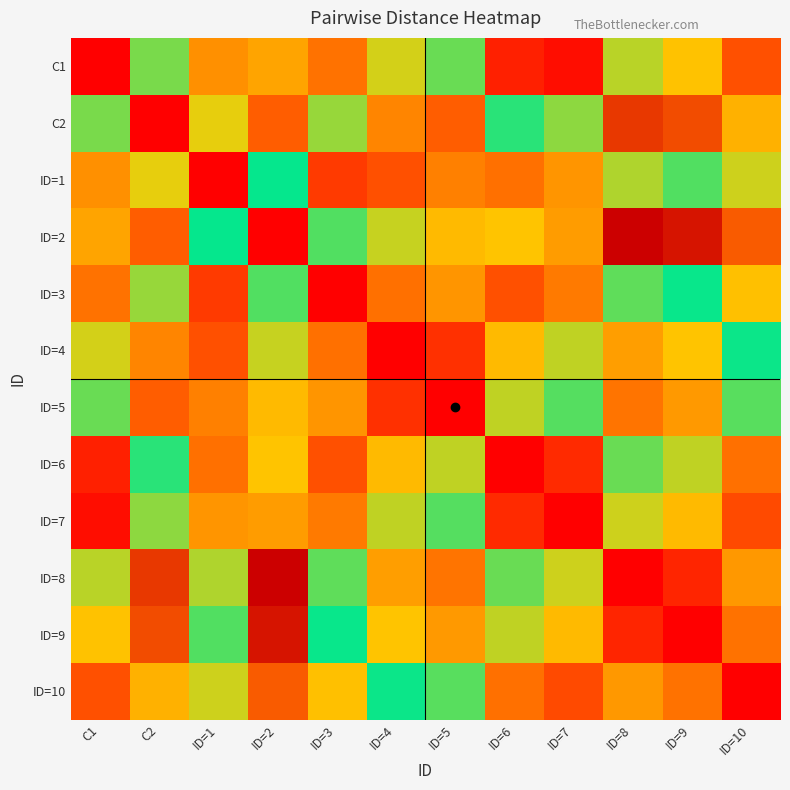

At ID=2, list the series in order from smallest to largest.

ID=2, C2, ID=5, ID=4, ID=1, ID=3, ID=6, C1, ID=7, ID=10, ID=9, ID=8